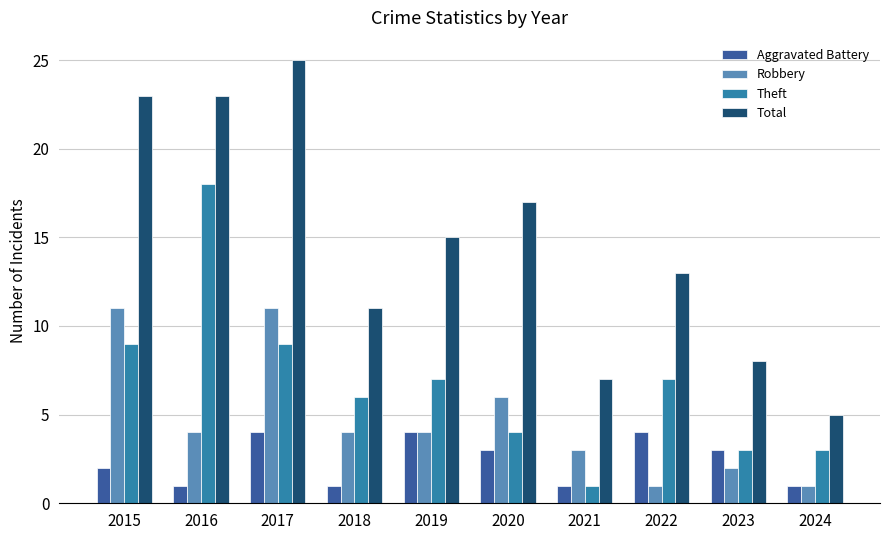

Which series has the largest total across all categories?

Total